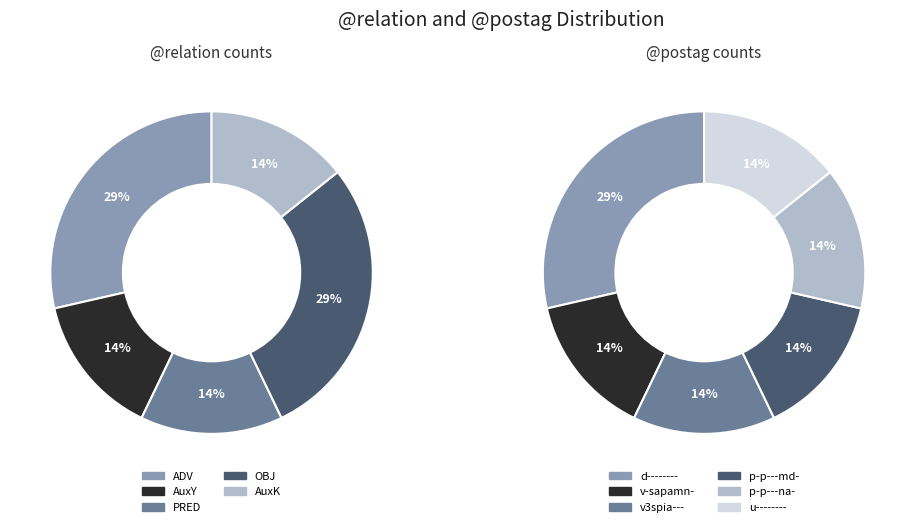

What is the smallest slice in the pie chart?

AuxY